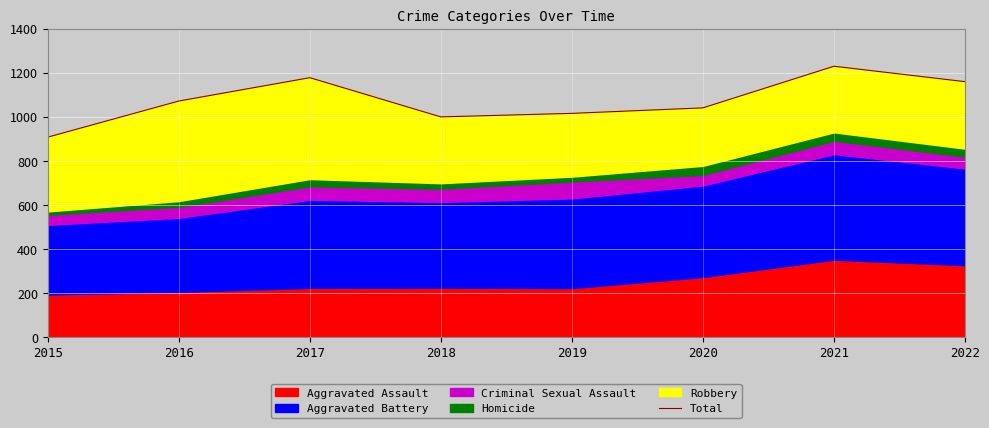

Reading left to right, what are all the values shown in this chart?

908	1072	1178	1000	1016	1041	1230	1160